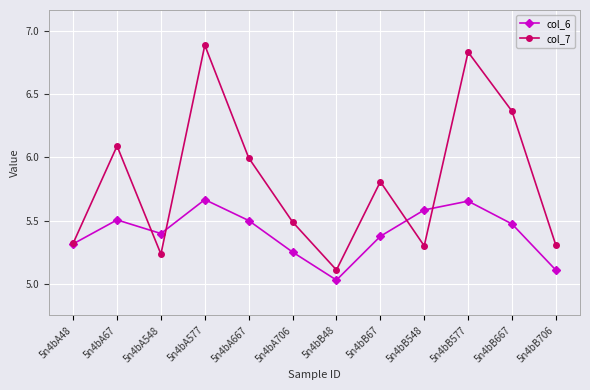

Which series has the widest spread of values?

col_7